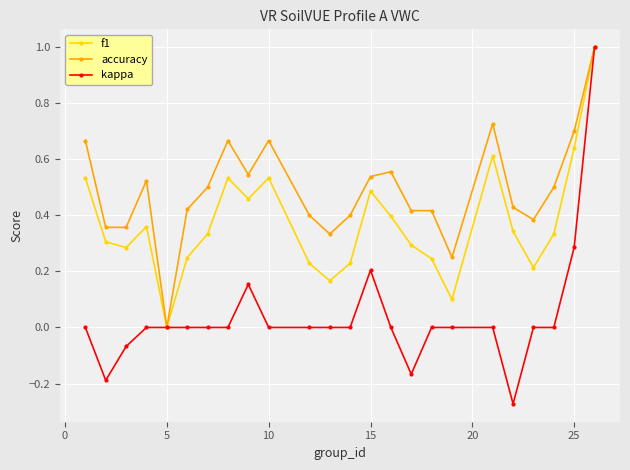

Which series has the largest range (max minus min)?

kappa